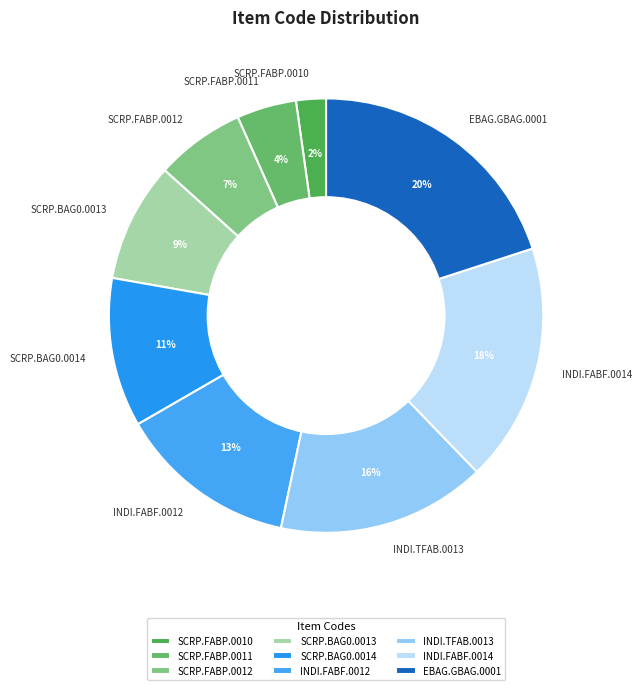

Is the sum of SCRP.FABP.0011 and SCRP.FABP.0012 greater than half?

No